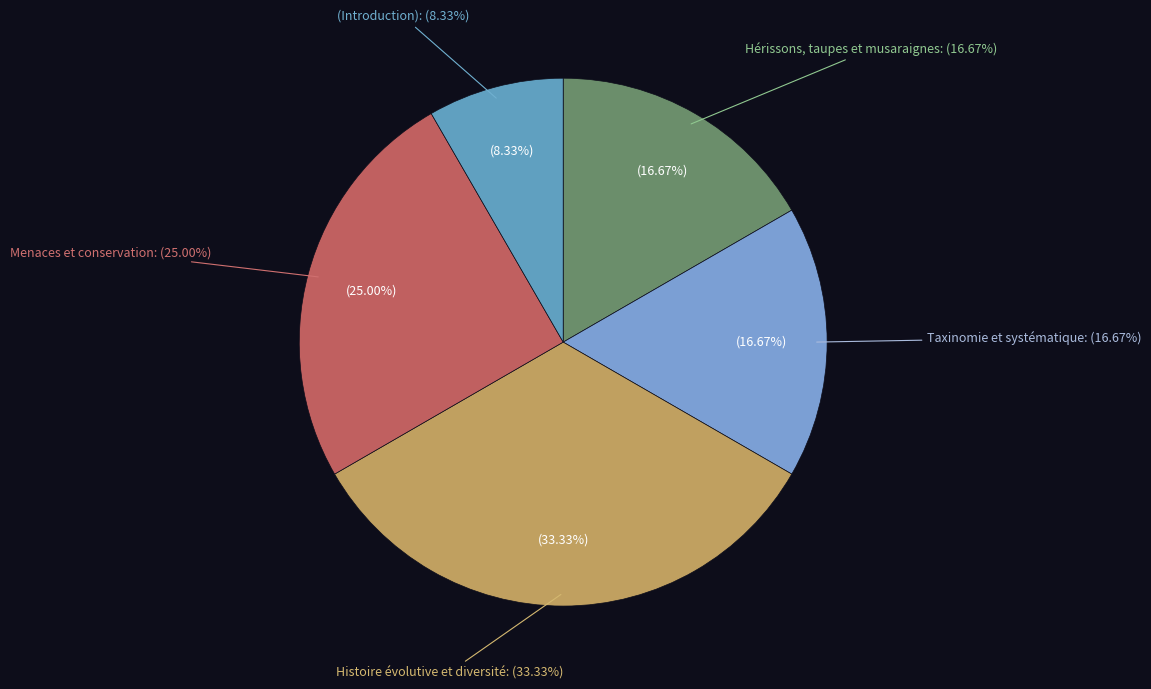

The (Introduction) slice represents 8% of the pie. True or false?

True